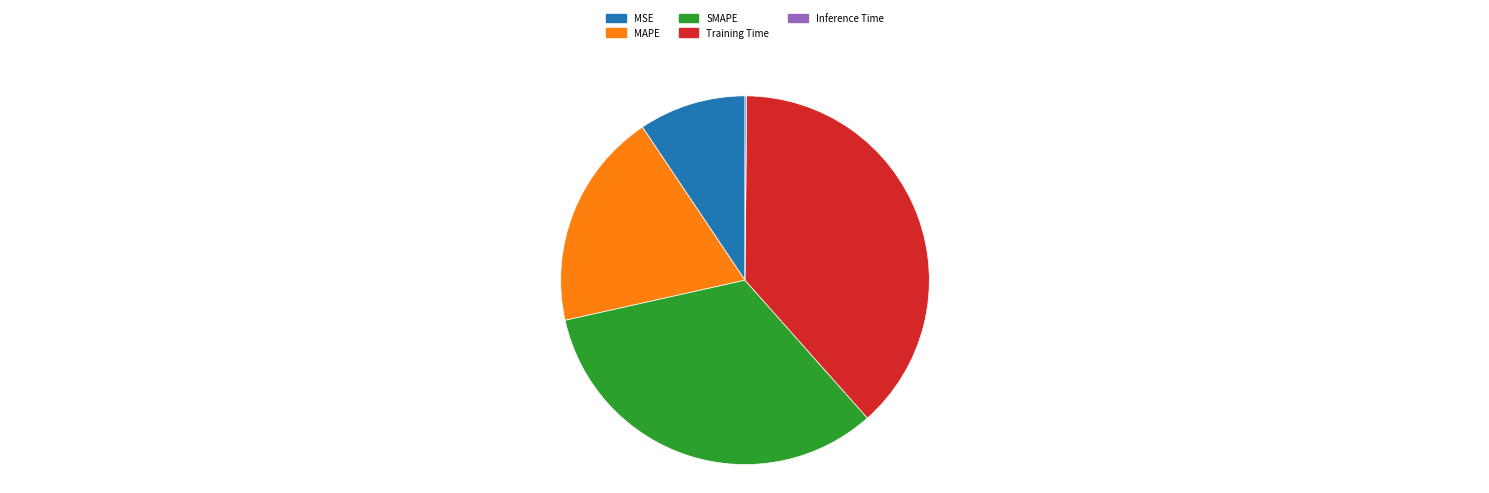

Do SMAPE and MSE together represent more than half of the pie?

No